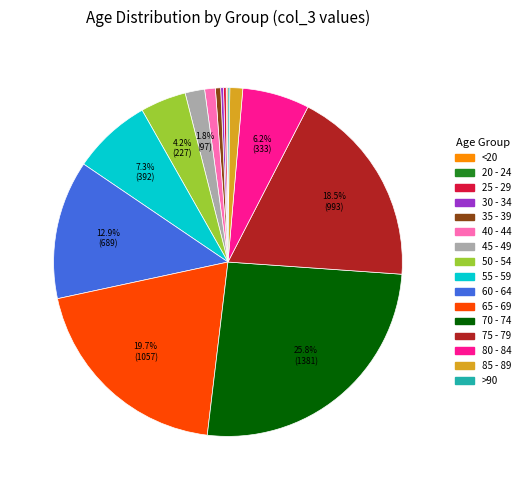

Does any single category account for the majority?

No